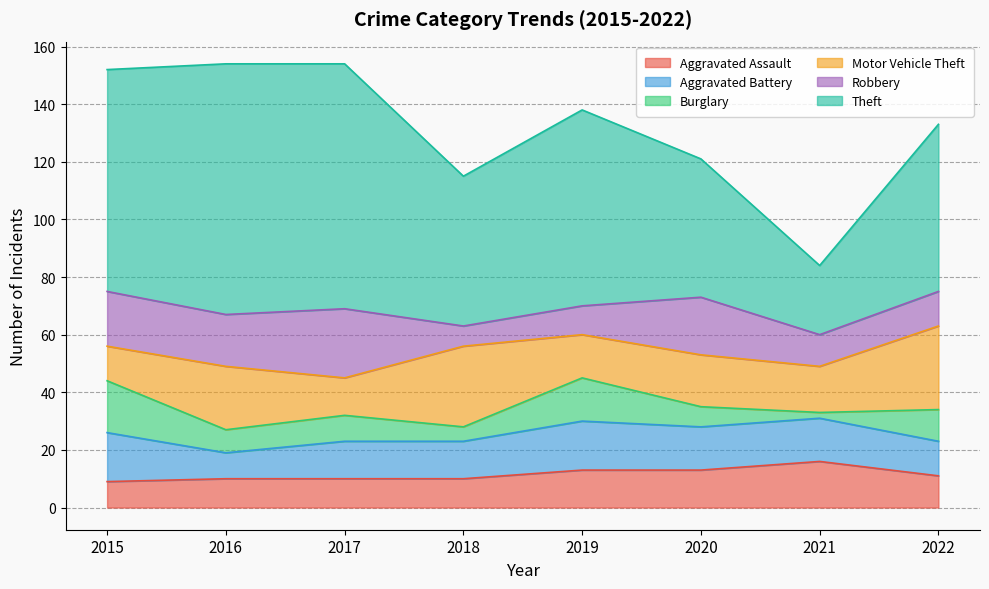

Reading left to right, list all the values displayed in this chart.

Aggravated Assault: 9	10	10	10	13	13	16	11
Aggravated Battery: 17	9	13	13	17	15	15	12
Burglary: 18	8	9	5	15	7	2	11
Motor Vehicle Theft: 12	22	13	28	15	18	16	29
Robbery: 19	18	24	7	10	20	11	12
Theft: 77	87	85	52	68	48	24	58